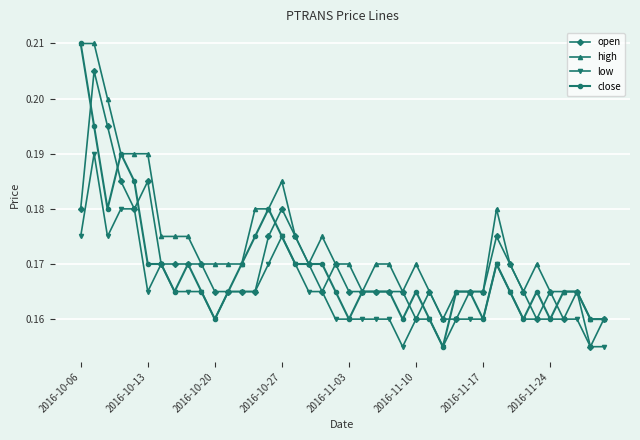

True or false: open has more than 2 interior local peaks.

True